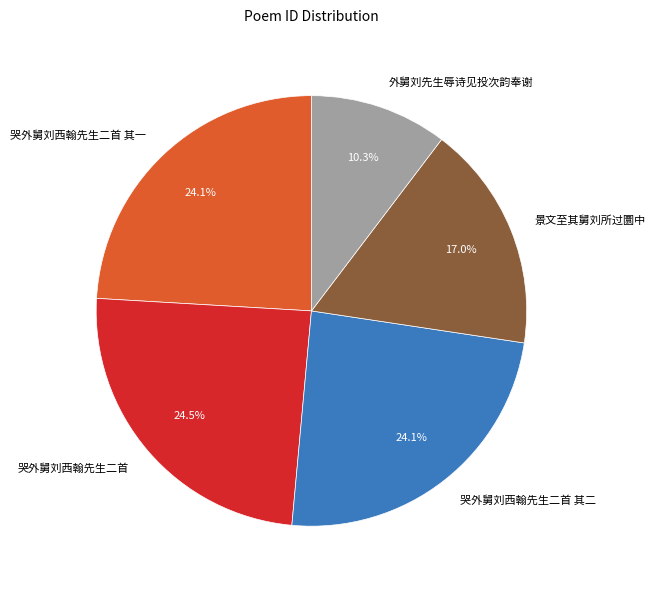

Does 外舅刘先生辱诗见投次韵奉谢 account for over 50% of the chart?

No